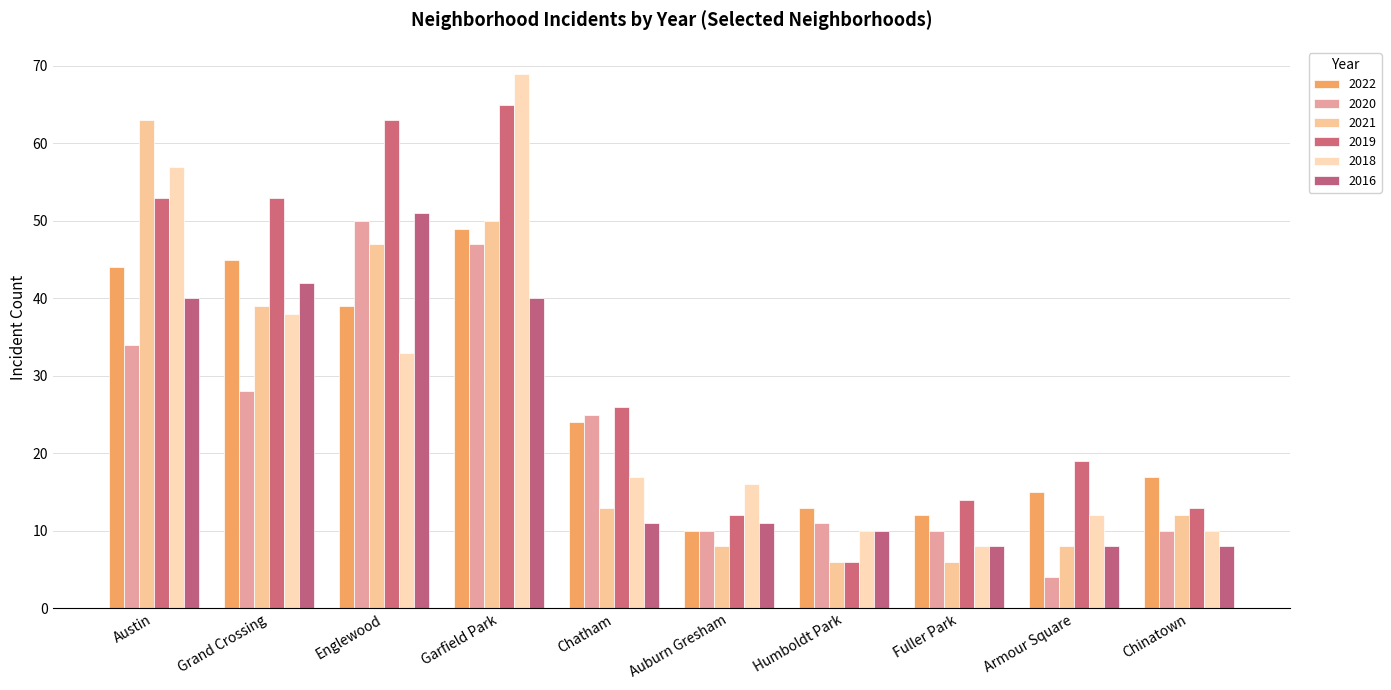

How many series are shown in this chart?

6